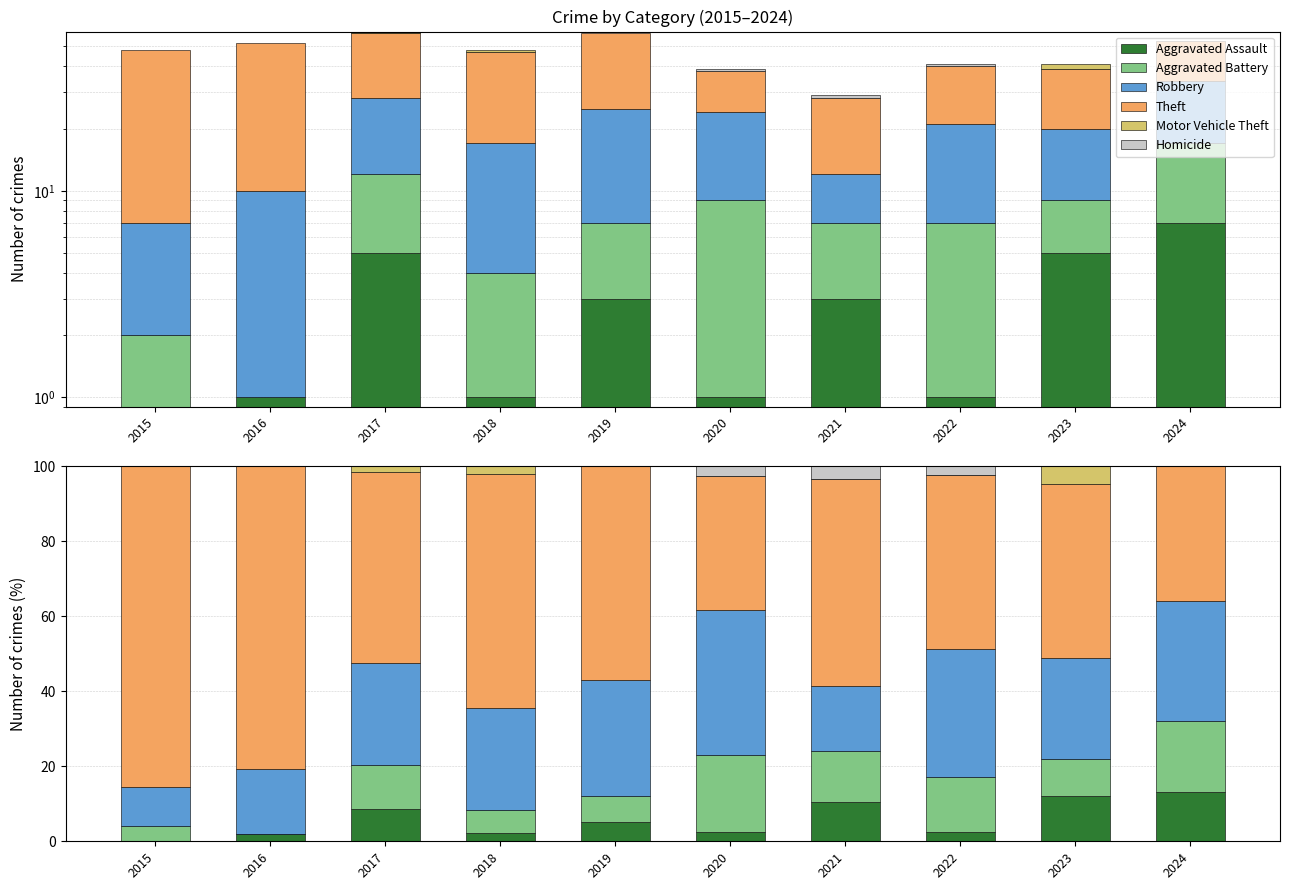

Reading right to left, extract all data points from this chart.

Aggravated Assault: 13.2	12.2	2.4	10.3	2.6	5.2	2.1	8.5	1.9	0.0
Aggravated Battery: 18.9	9.8	14.6	13.8	20.5	6.9	6.2	11.9	0.0	4.2
Robbery: 32.1	26.8	34.1	17.2	38.5	31.0	27.1	27.1	17.3	10.4
Theft: 35.8	46.3	46.3	55.2	35.9	56.9	62.5	50.8	80.8	85.4
Motor Vehicle Theft: 0.0	4.9	0.0	0.0	0.0	0.0	2.1	1.7	0.0	0.0
Homicide: 0.0	0.0	2.4	3.4	2.6	0.0	0.0	0.0	0.0	0.0